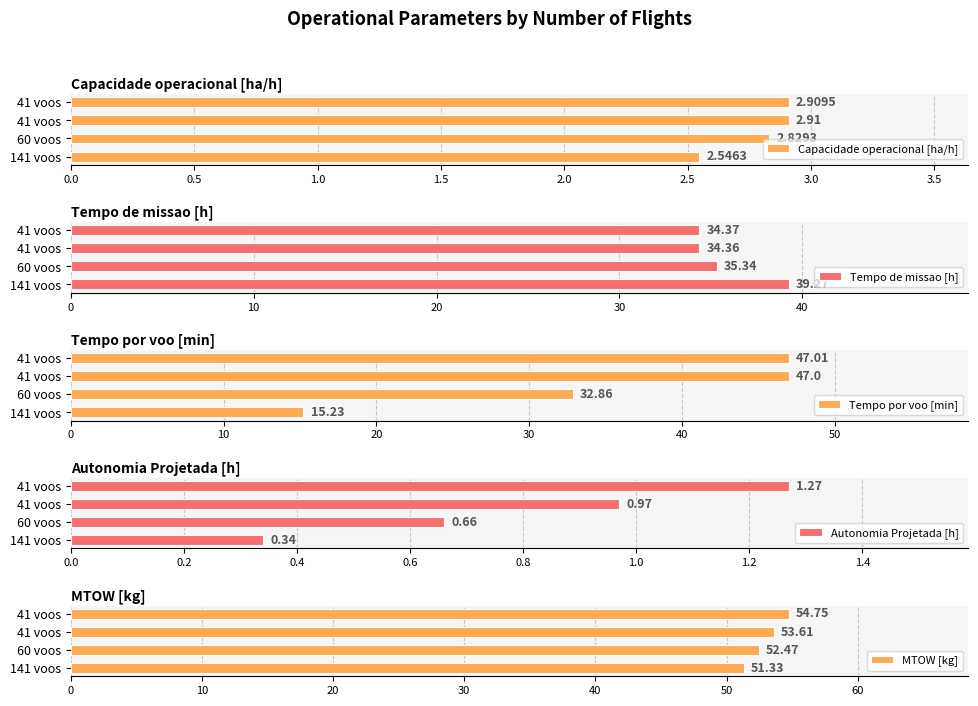

What is the difference between the second highest and minimum values in the MTOW [kg] series?

2.3